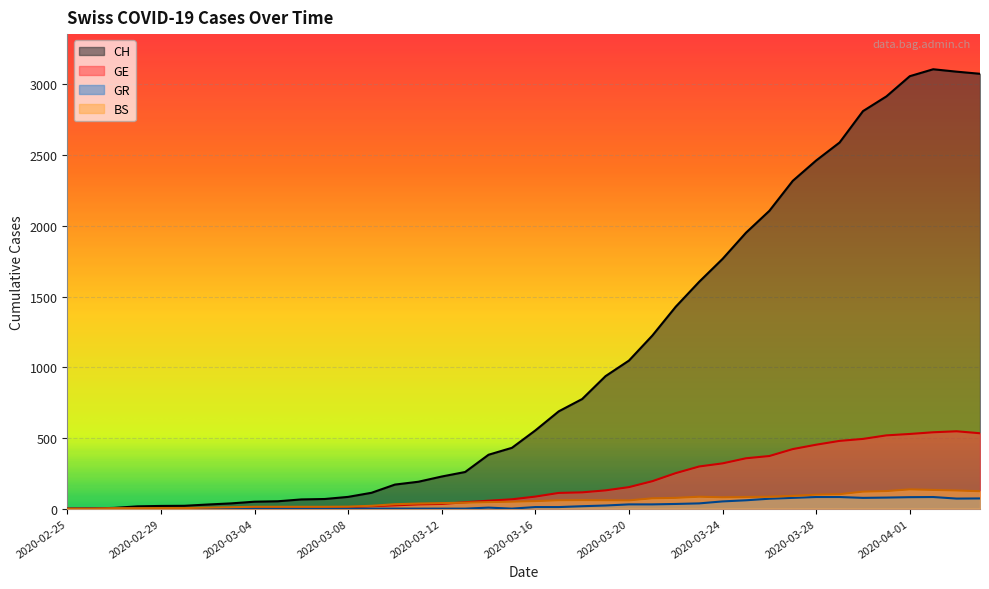

True or false: GR and BS cross at least once.

False